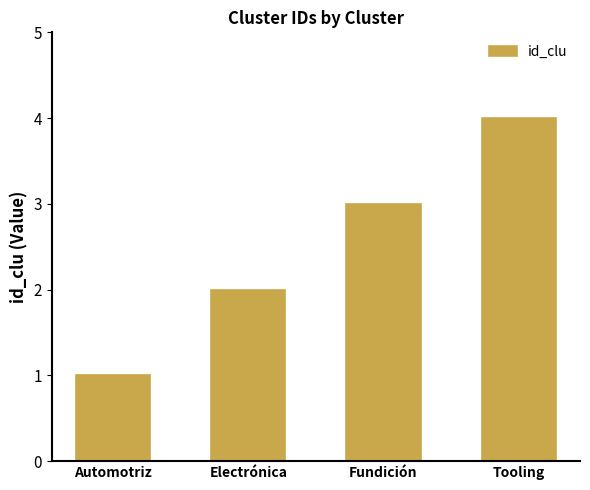

List the labels in order of value, smallest first.

Automotriz, Electrónica, Fundición, Tooling